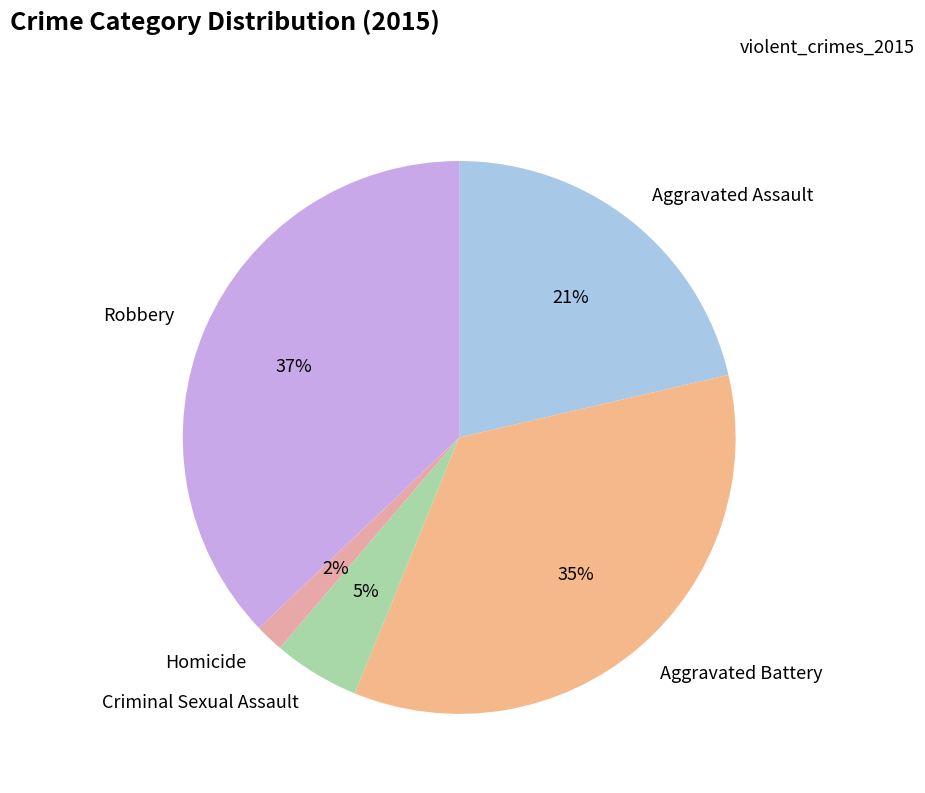

Which has a higher value, Robbery or Homicide?

Robbery